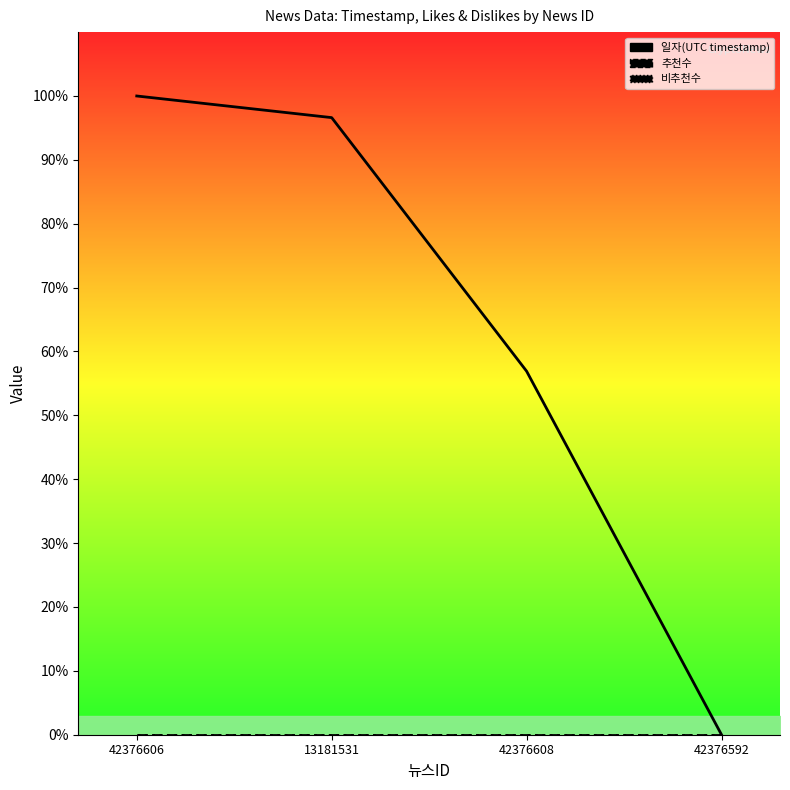

How many series are shown in this chart?

3